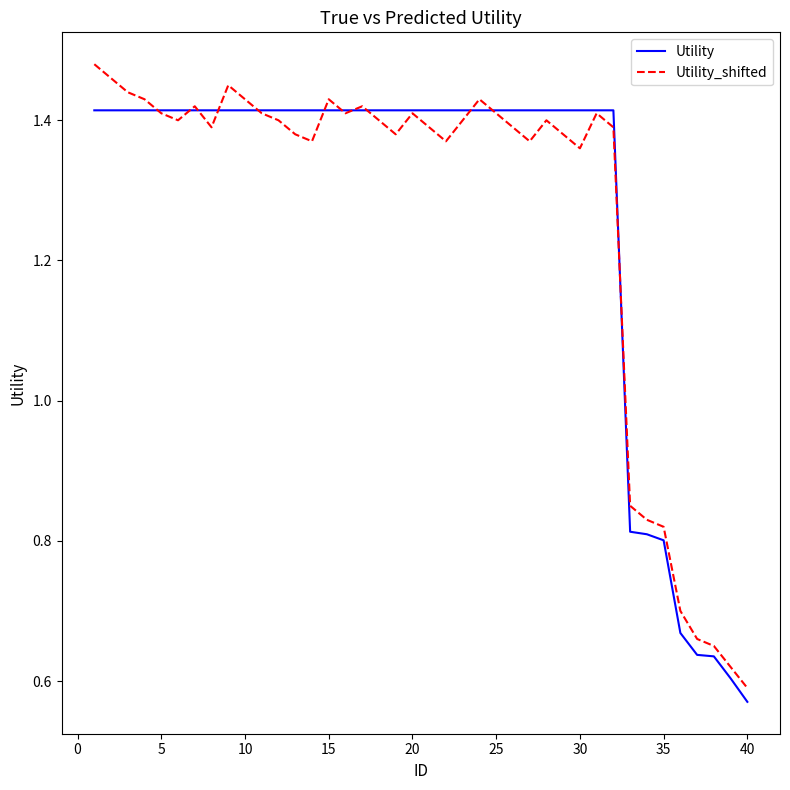

Count the Utility values in the range 1 to 2.

32